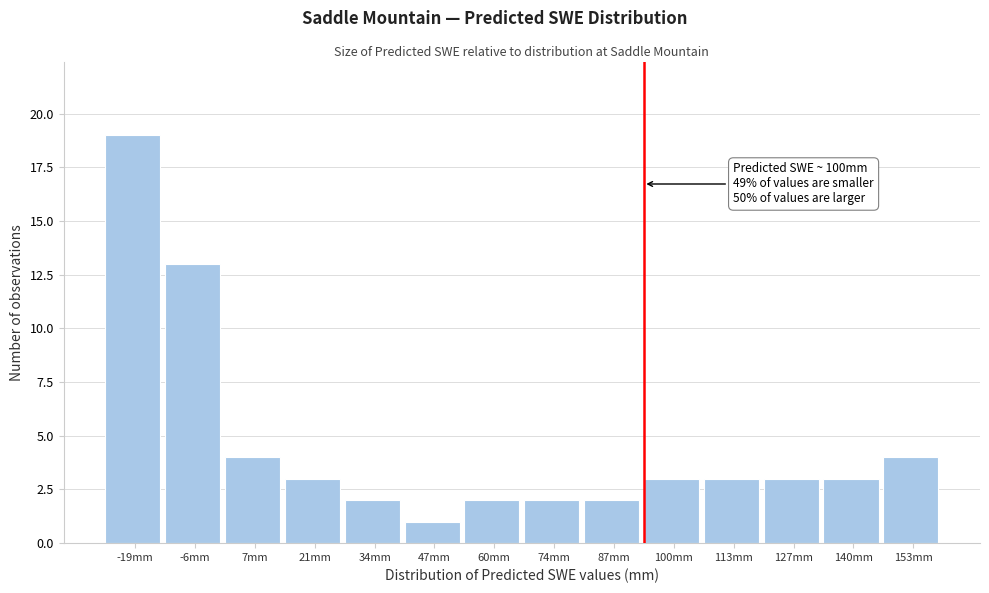

Reading right to left, what are all the values shown in this chart?

153mm=4	140mm=3	127mm=3	113mm=3	100mm=3	87mm=2	74mm=2	60mm=2	47mm=1	34mm=2	21mm=3	7mm=4	-6mm=13	-19mm=19